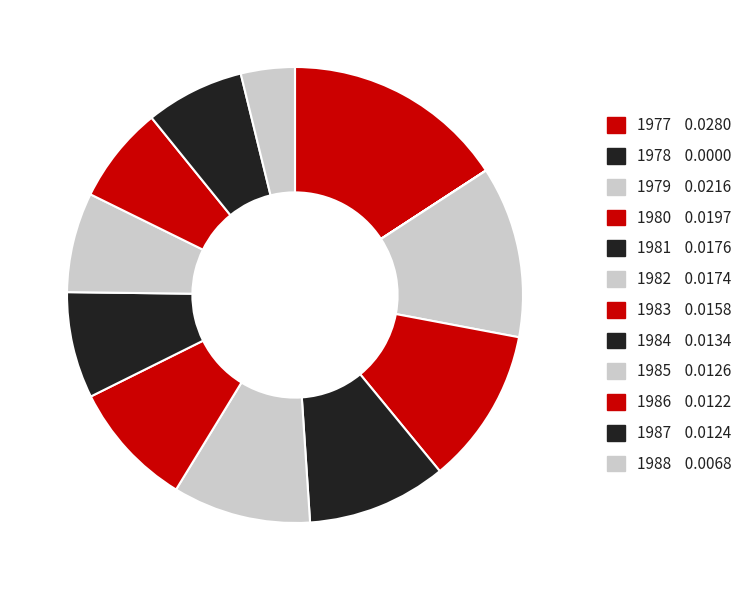

Is there any slice that represents more than half of the pie?

No